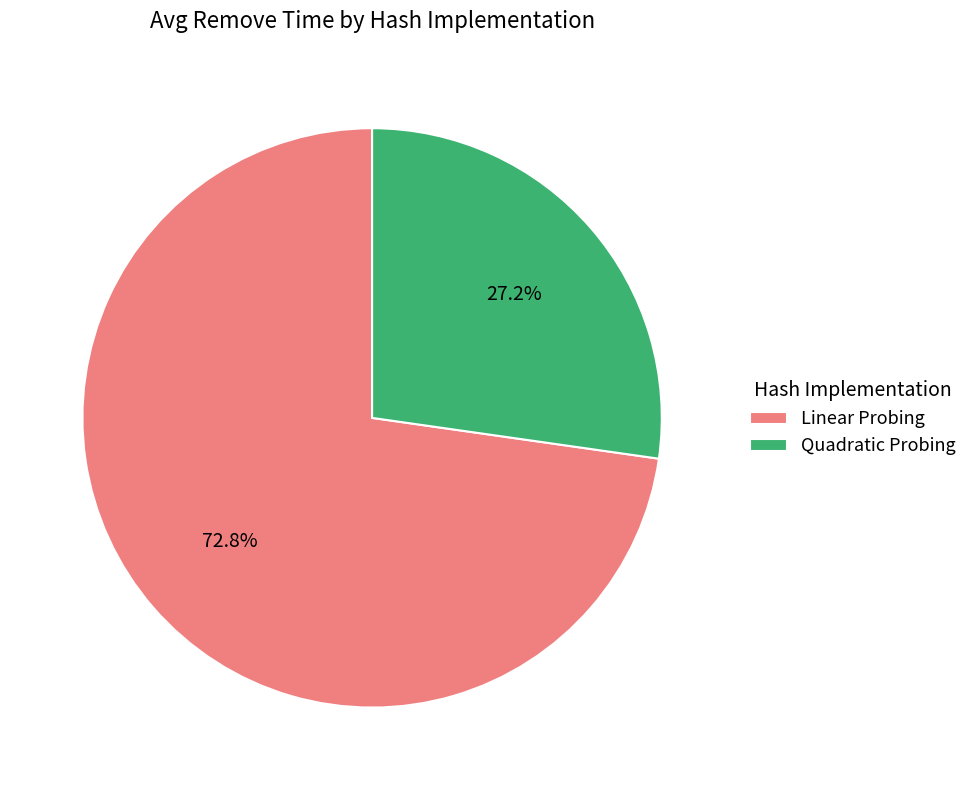

What is the largest slice in the pie chart?

Linear Probing